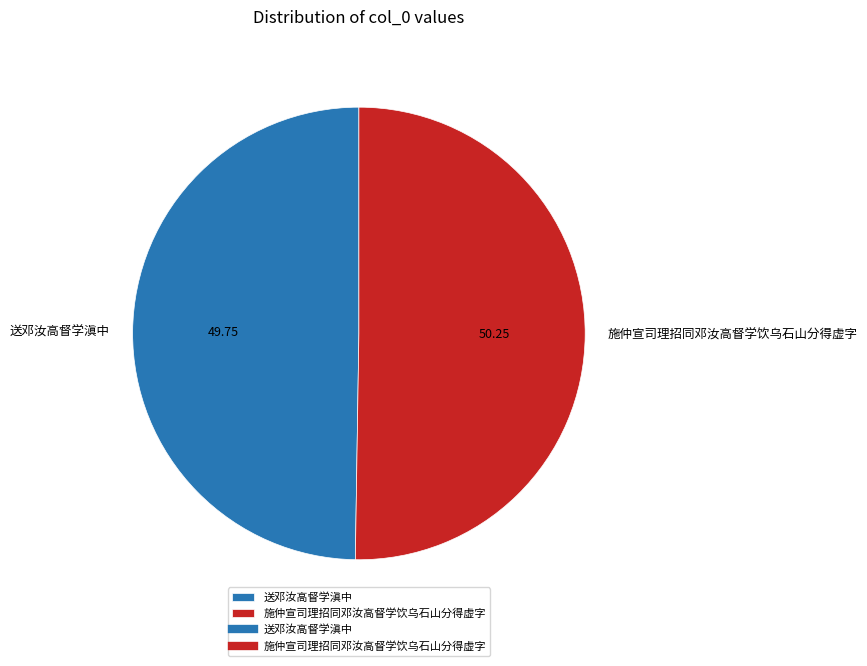

Which slice is the largest?

施仲宣司理招同邓汝高督学饮乌石山分得虚字